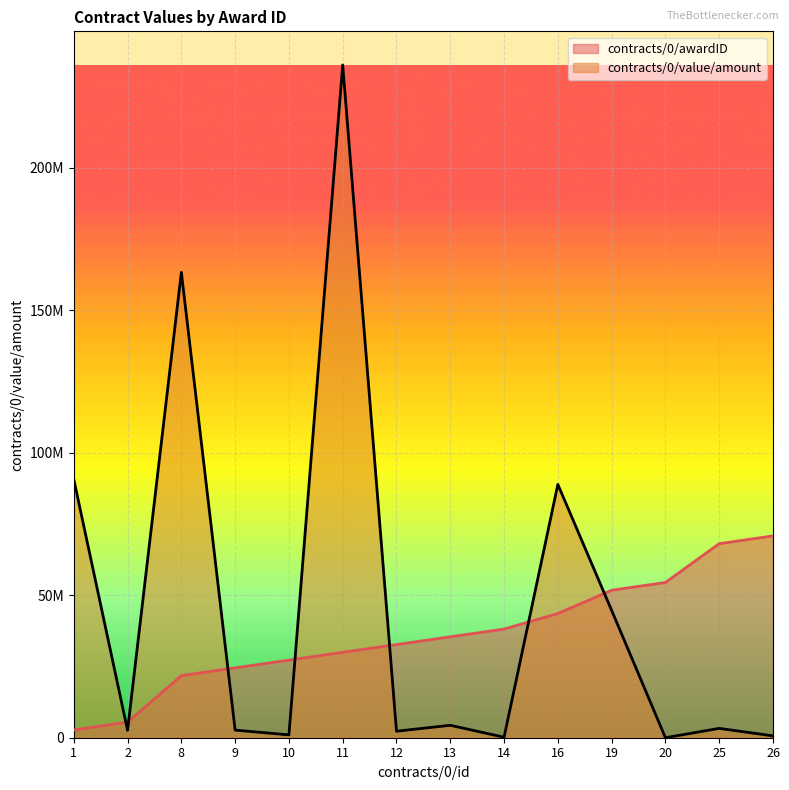

What is the spread (max minus min) of values at 2?

2864649.8